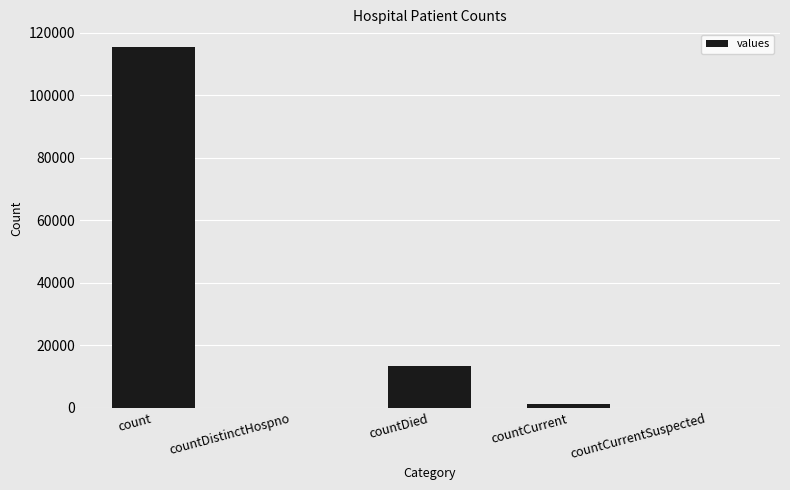

What is the average value?

26021